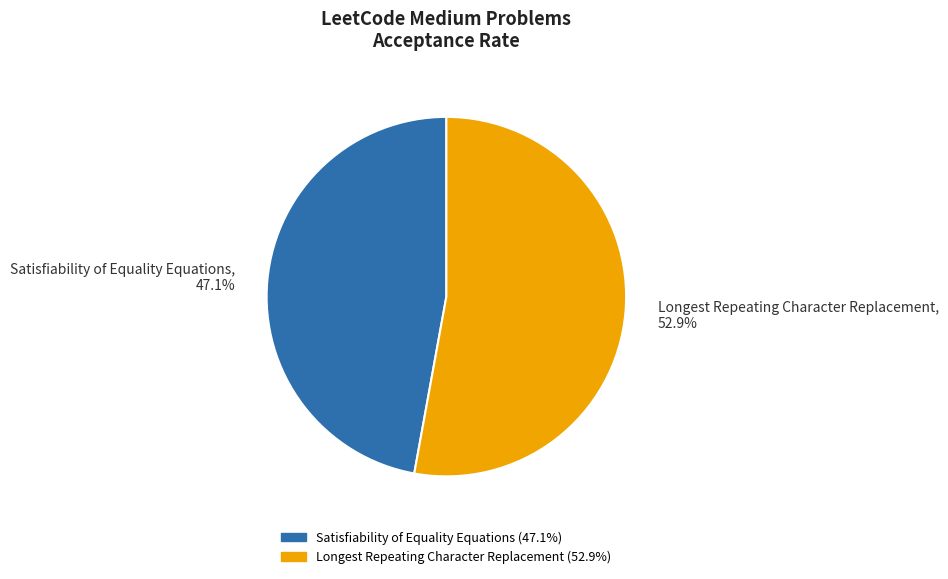

Rank the categories by value from lowest to highest.

Satisfiability of Equality Equations, Longest Repeating Character Replacement